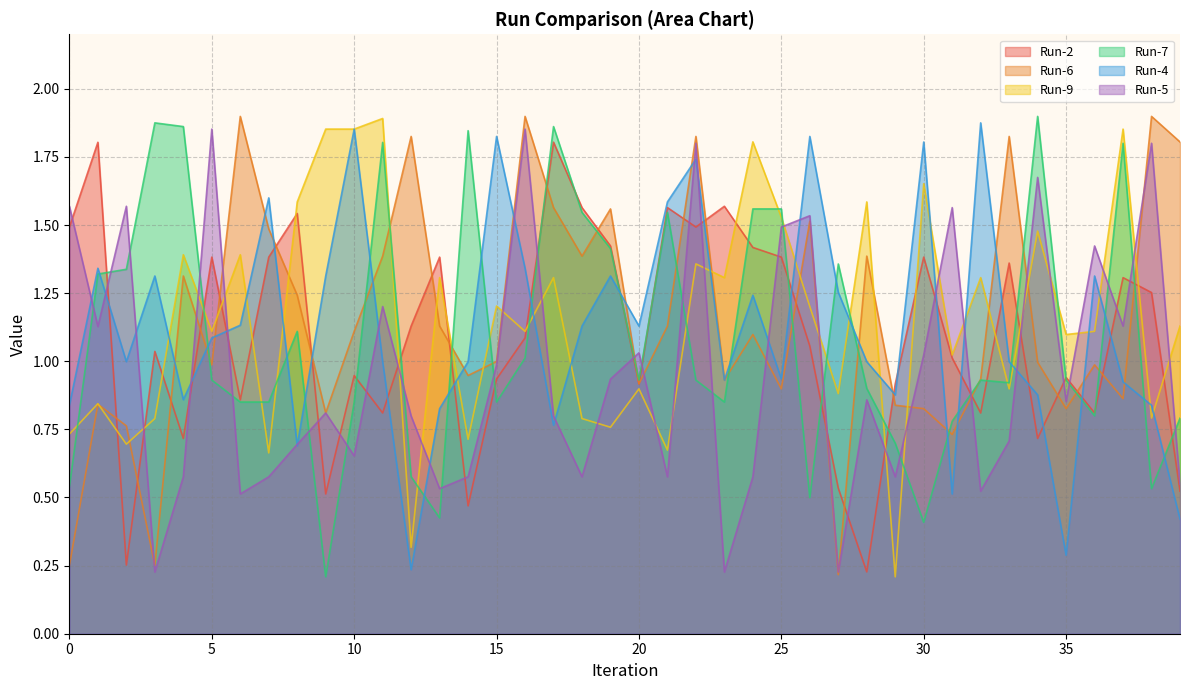

Which label corresponds to the smallest value in the chart?

29